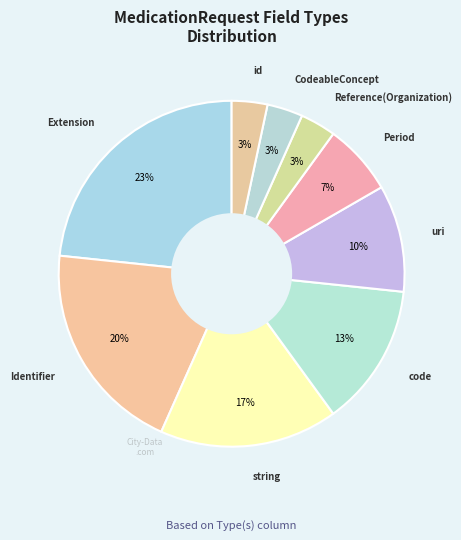

How many slices are in this pie chart?

9